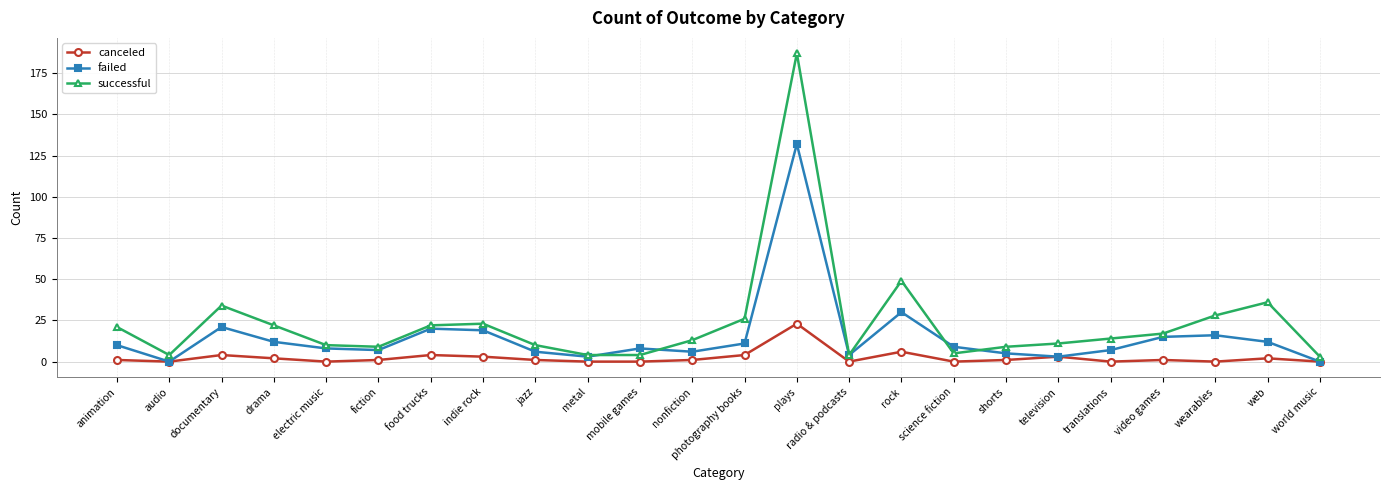

Reading left to right, what are all the values shown in this chart?

canceled: animation=1	audio=0	documentary=4	drama=2	electric music=0	fiction=1	food trucks=4	indie rock=3	jazz=1	metal=0	mobile games=0	nonfiction=1	photography books=4	plays=23	radio & podcasts=0	rock=6	science fiction=0	shorts=1	television=3	translations=0	video games=1	wearables=0	web=2	world music=0
failed: animation=10	audio=0	documentary=21	drama=12	electric music=8	fiction=7	food trucks=20	indie rock=19	jazz=6	metal=3	mobile games=8	nonfiction=6	photography books=11	plays=132	radio & podcasts=4	rock=30	science fiction=9	shorts=5	television=3	translations=7	video games=15	wearables=16	web=12	world music=0
successful: animation=21	audio=4	documentary=34	drama=22	electric music=10	fiction=9	food trucks=22	indie rock=23	jazz=10	metal=4	mobile games=4	nonfiction=13	photography books=26	plays=187	radio & podcasts=4	rock=49	science fiction=5	shorts=9	television=11	translations=14	video games=17	wearables=28	web=36	world music=3